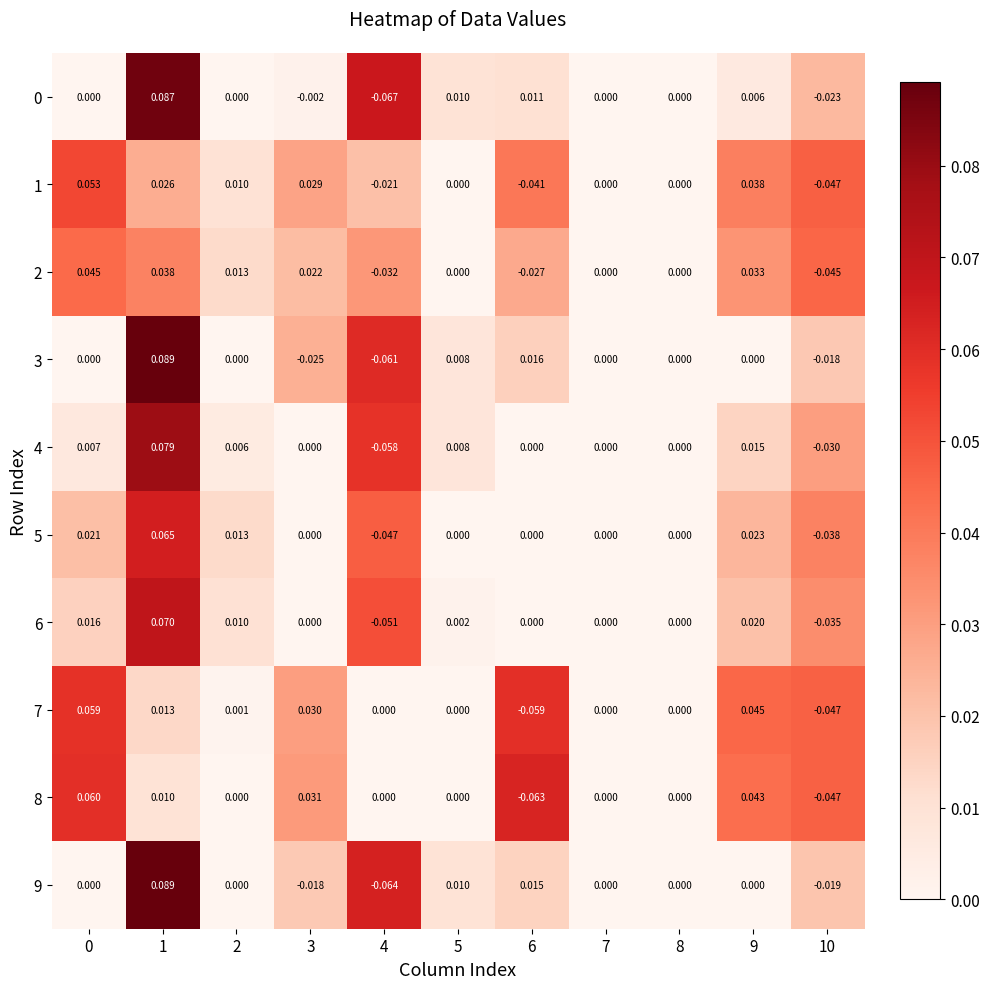

Is the value of 7 at 0 greater than the value of 2 at 4?

Yes